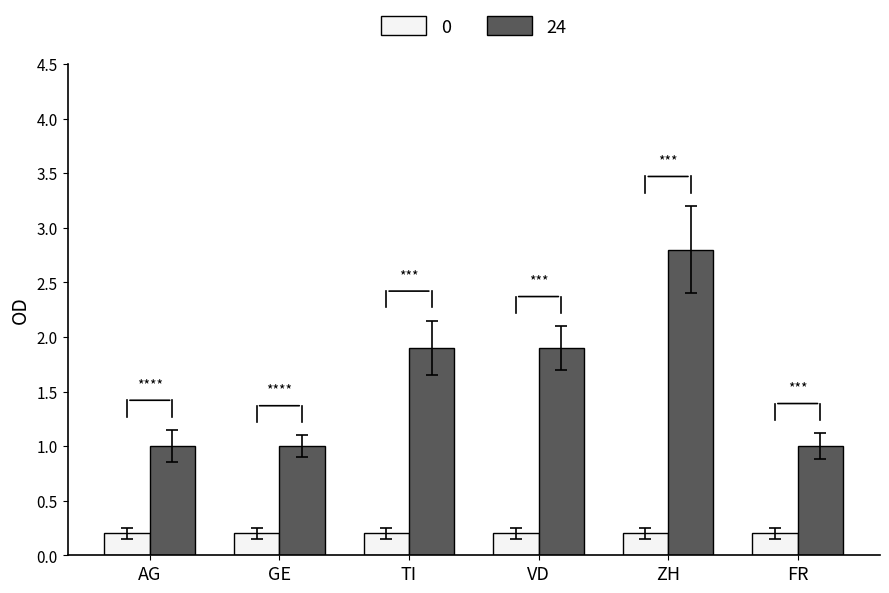

What is the total value across all series at ZH?

3.0